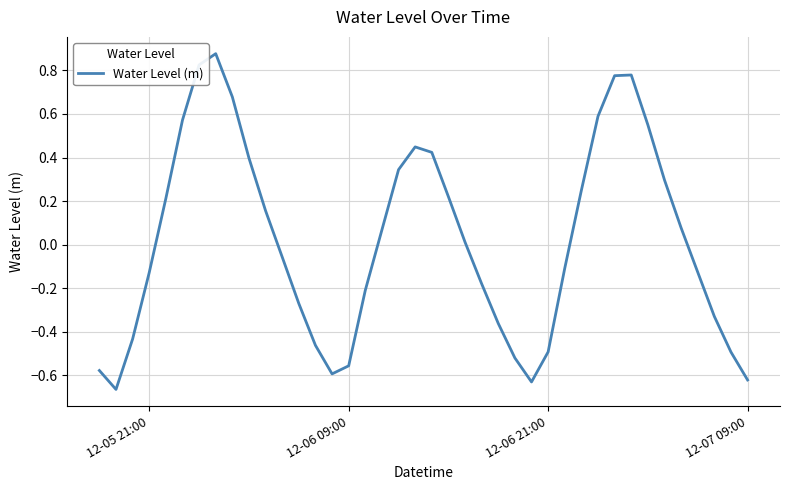

What is the difference between the maximum and minimum values?

1.5